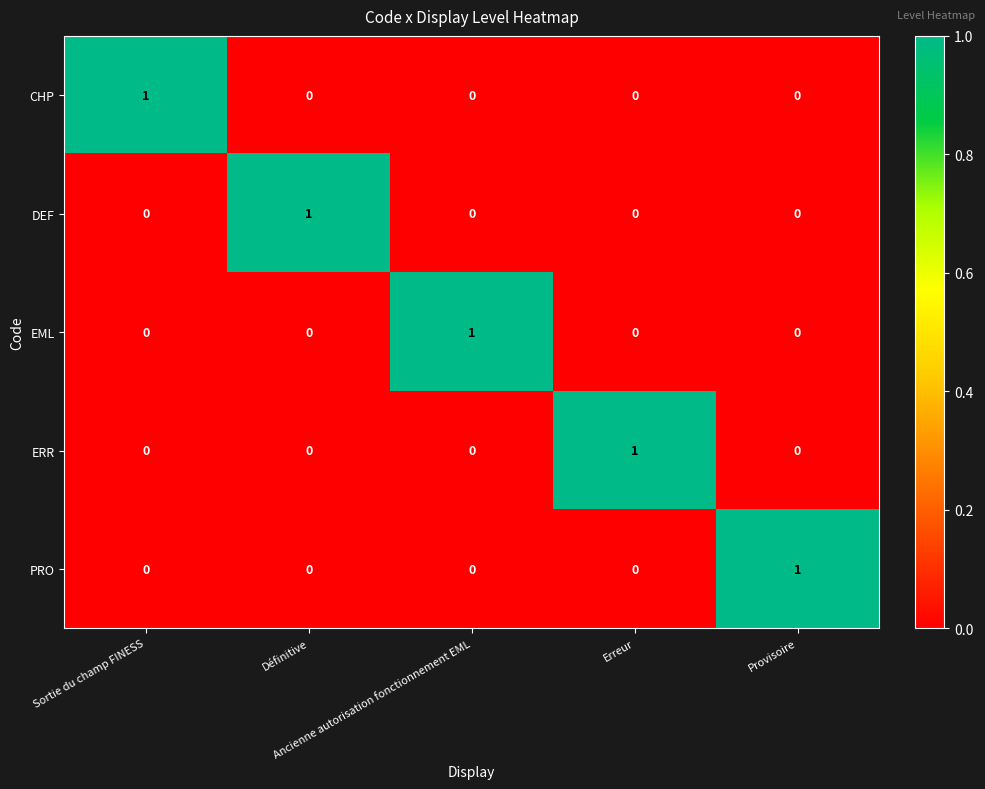

At how many categories does at least one series exceed 0?

5